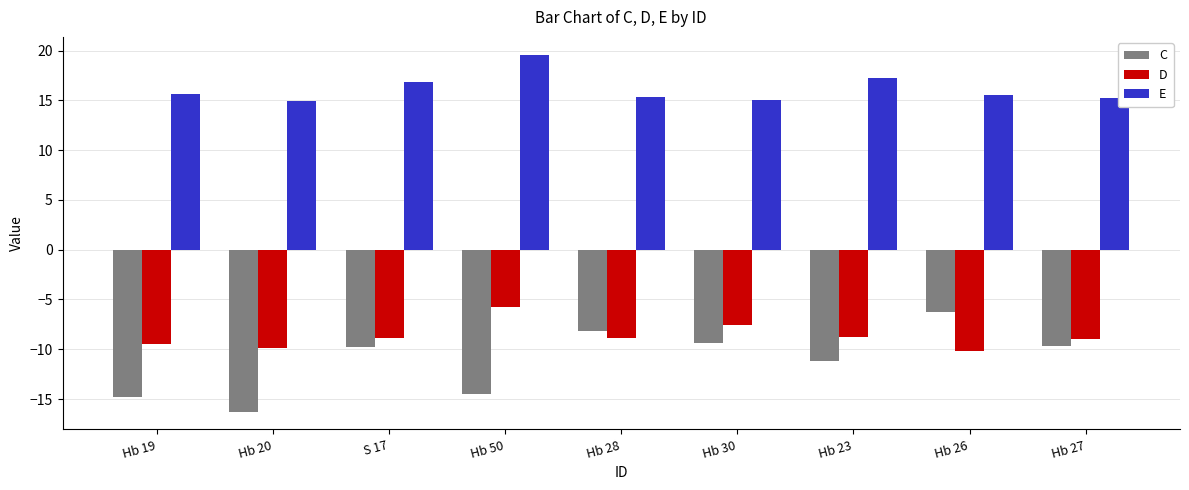

What is the total value across all series at Hb 26?

-0.8